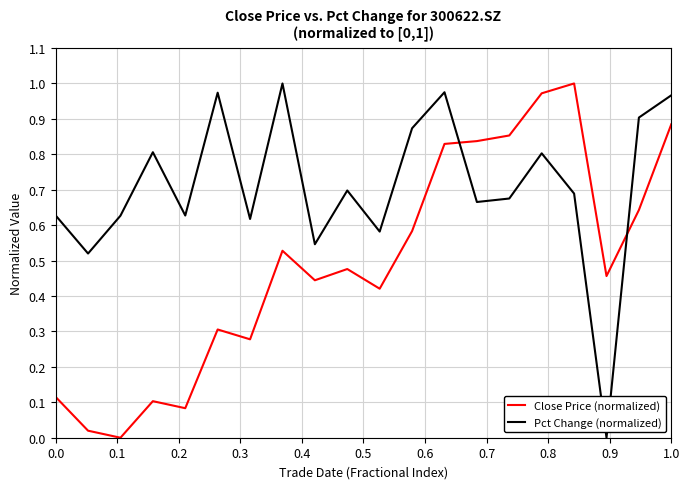

Rank the series by their average value, from lowest to highest.

Close Price (normalized), Pct Change (normalized)